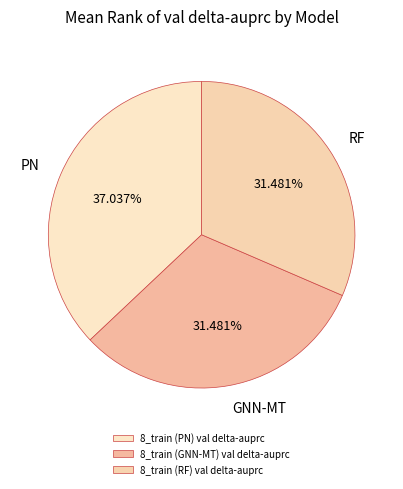

Which slice is the smallest?

8_train (GNN-MT) val delta-auprc